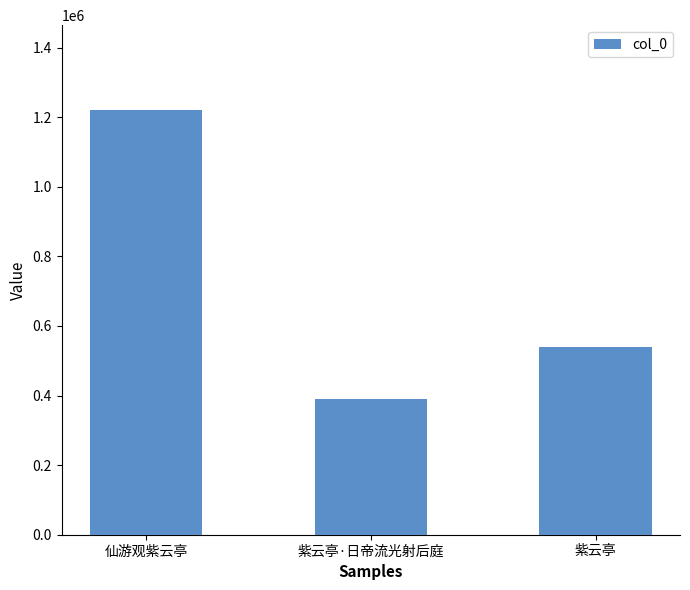

Where does the data first go above 540412?

仙游观紫云亭